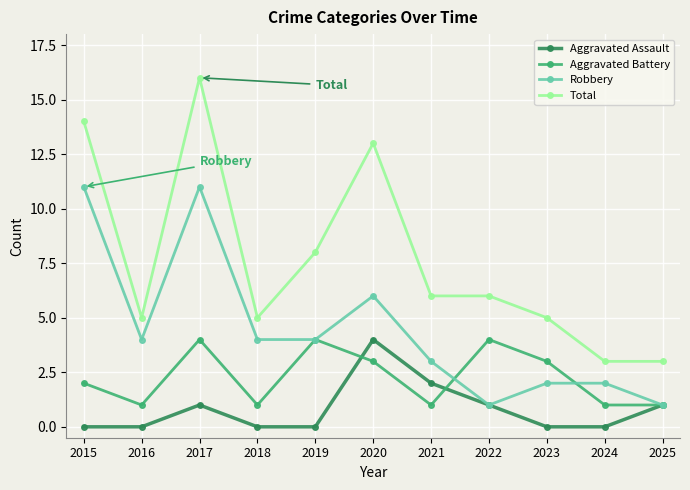

True or false: Total and Robbery intersect in this chart.

False